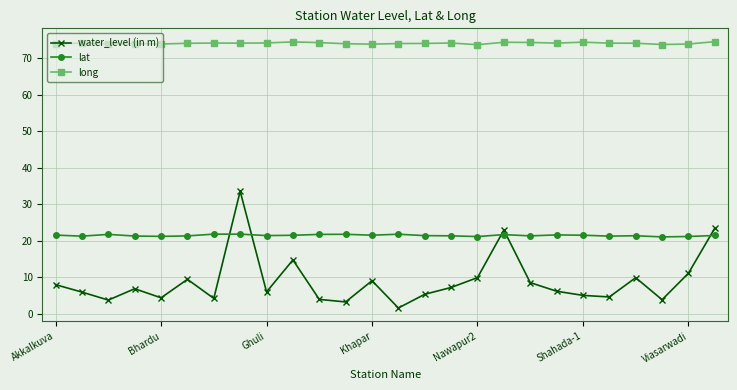

What is the average value of the water_level (in m) series?

8.9